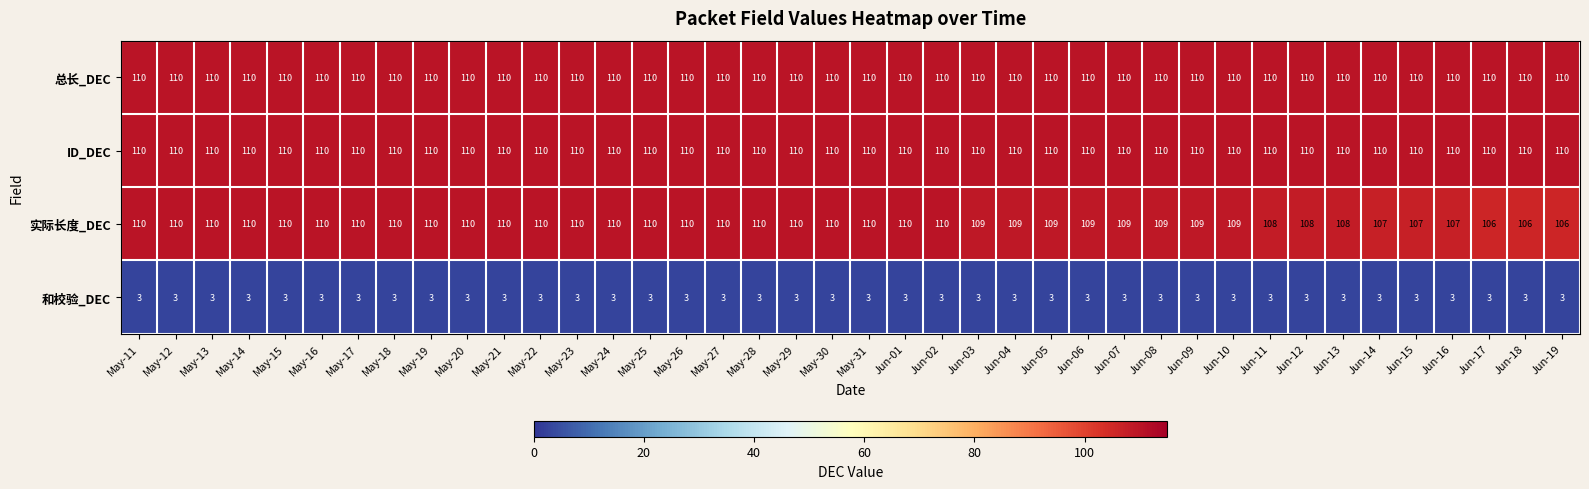

What is the difference between the highest and lowest values at May-13?

107